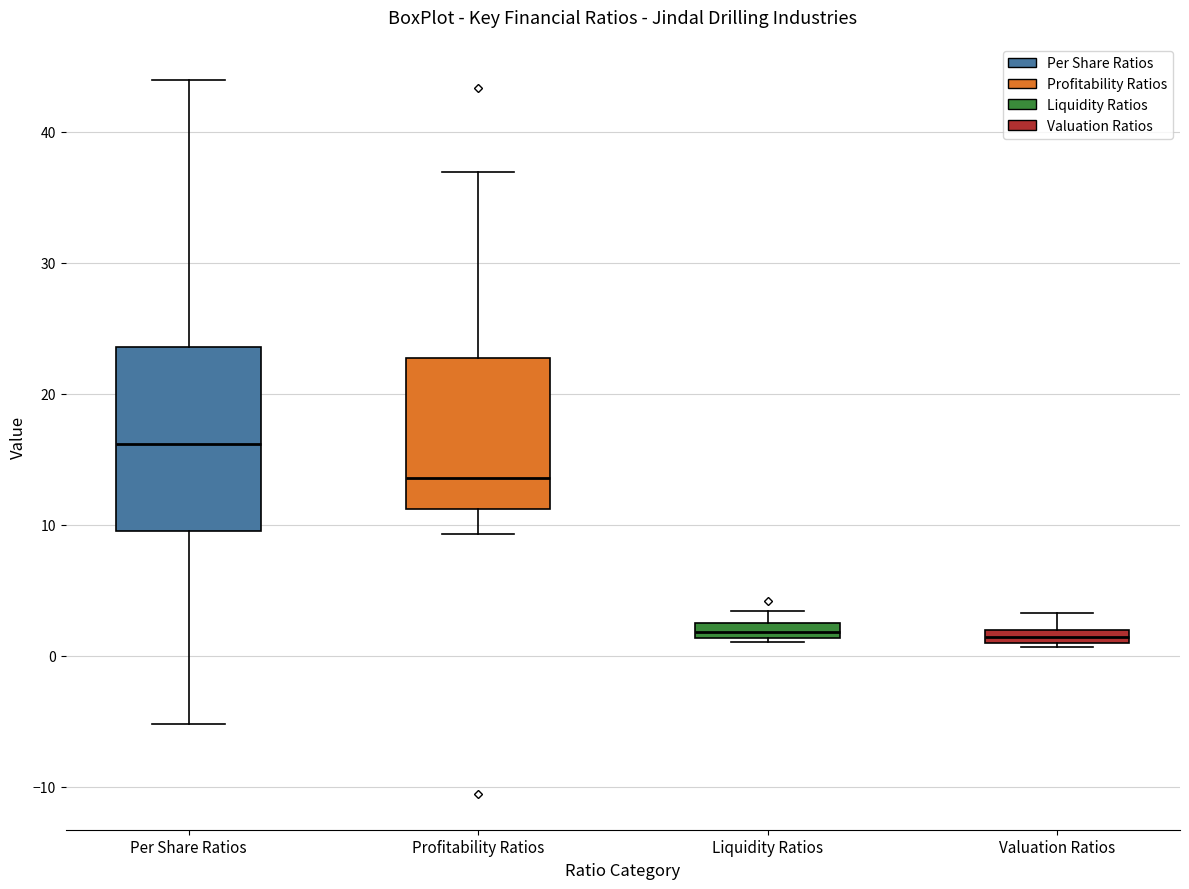

Comparing the boxes themselves (not the whiskers), which one is the tallest?

Per Share Ratios